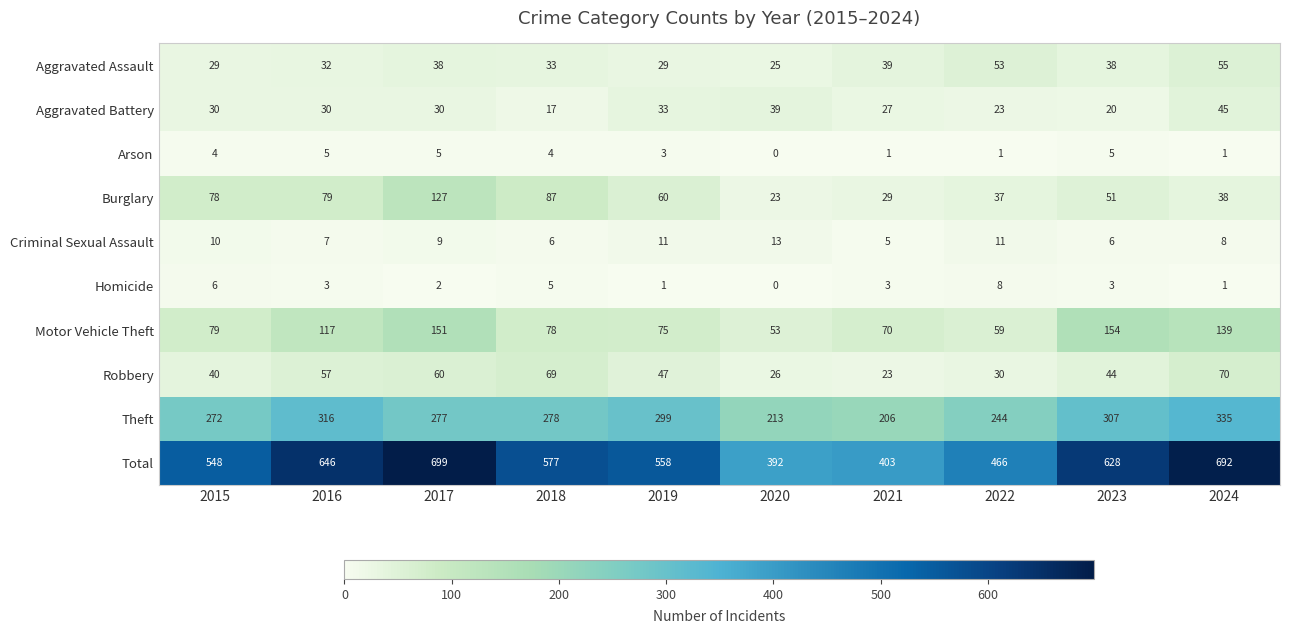

Which series has the largest total across all categories?

Total